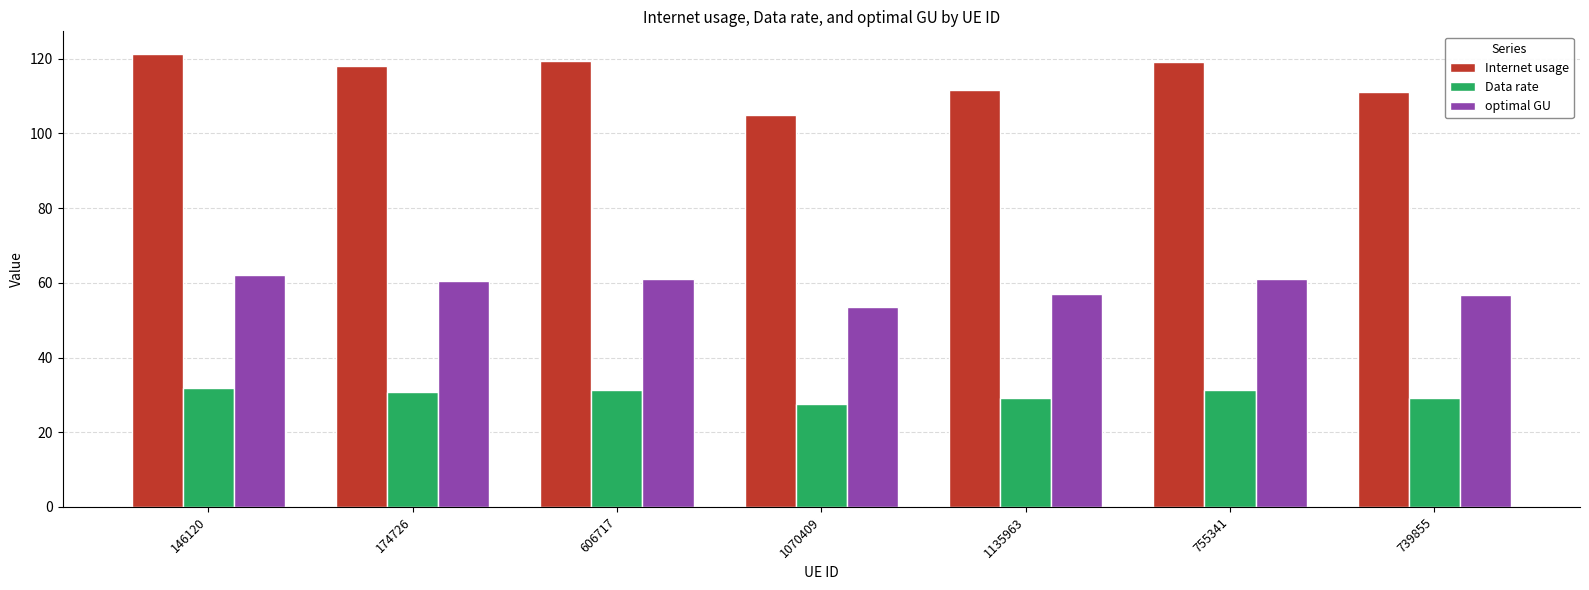

Rank the series by their average value, from highest to lowest.

Internet usage, optimal GU, Data rate